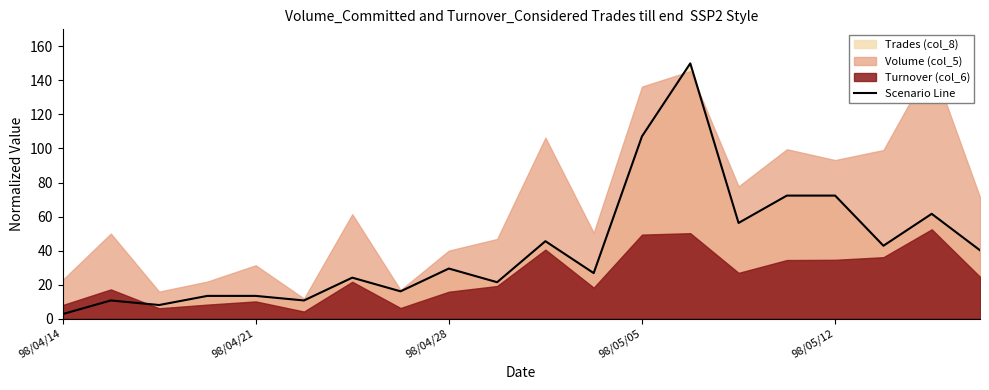

True or false: Scenario Line has a value of 21.4 at 98/04/21.

False